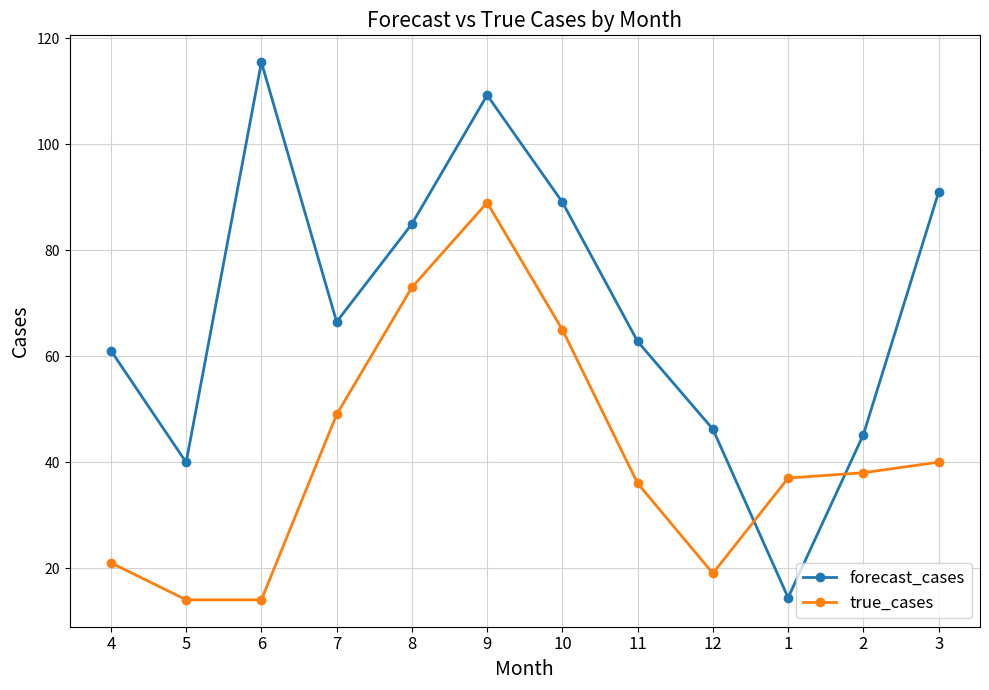

Where do forecast_cases and true_cases first cross each other?

12 and 1